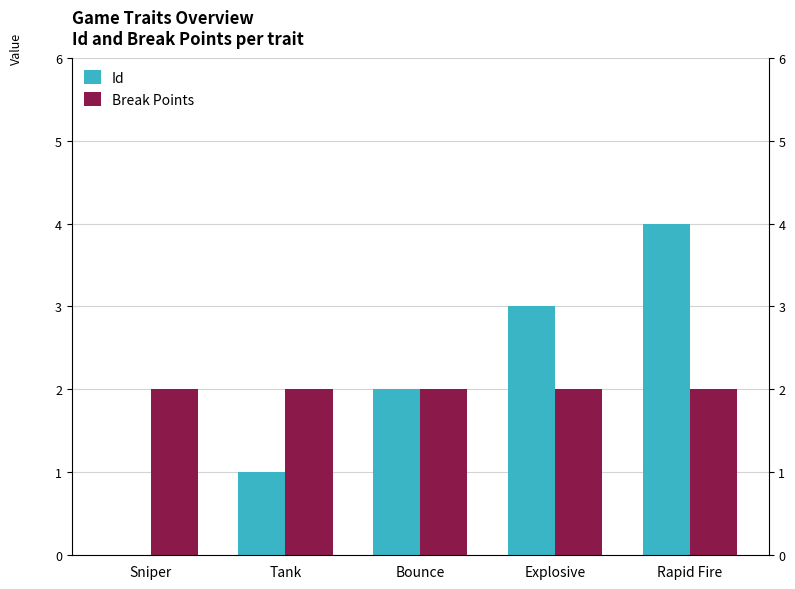

Rank the series by their maximum value, from lowest to highest.

Break Points, Id